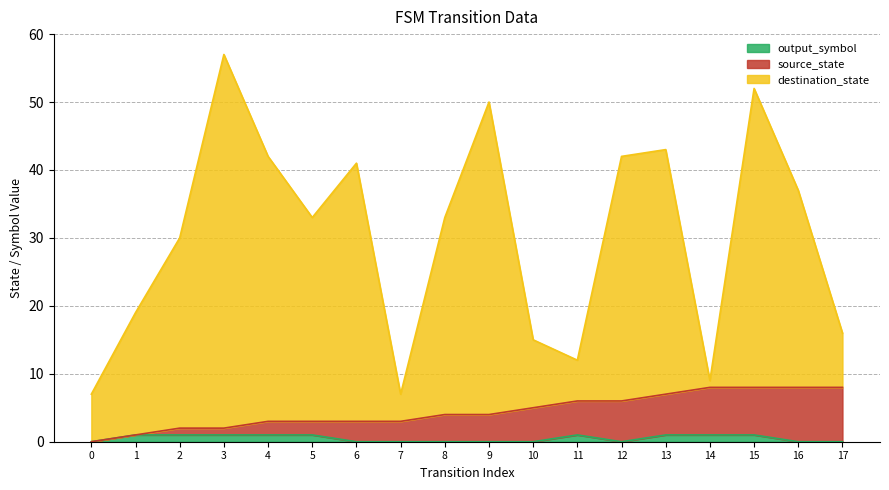

What is the sum of the destination_state values at 5 and 15?

85